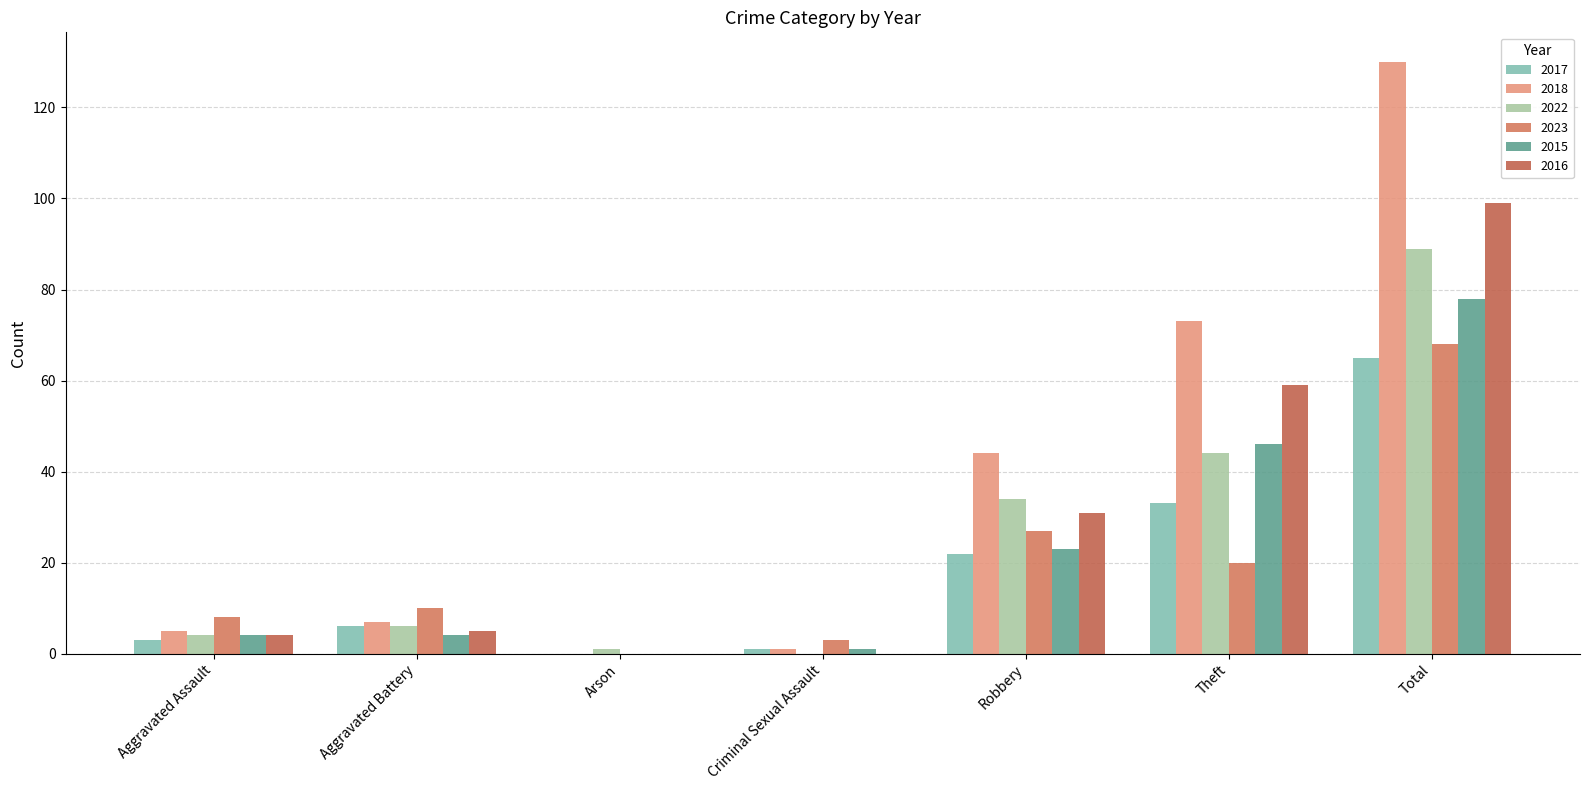

Count the number of categories in the chart.

7